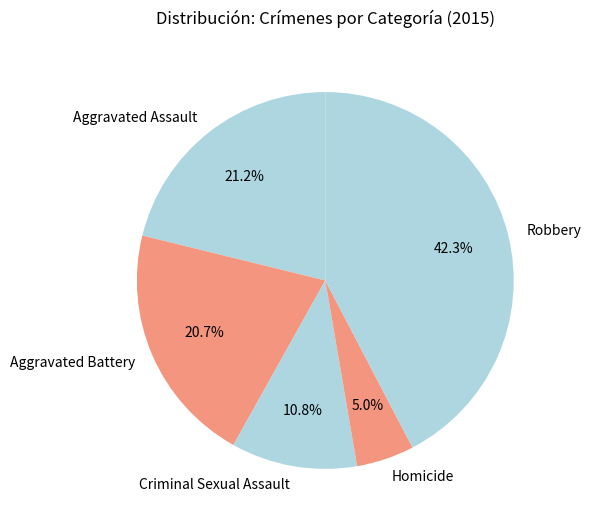

What is the total percentage of Aggravated Assault and Robbery?

63.5%